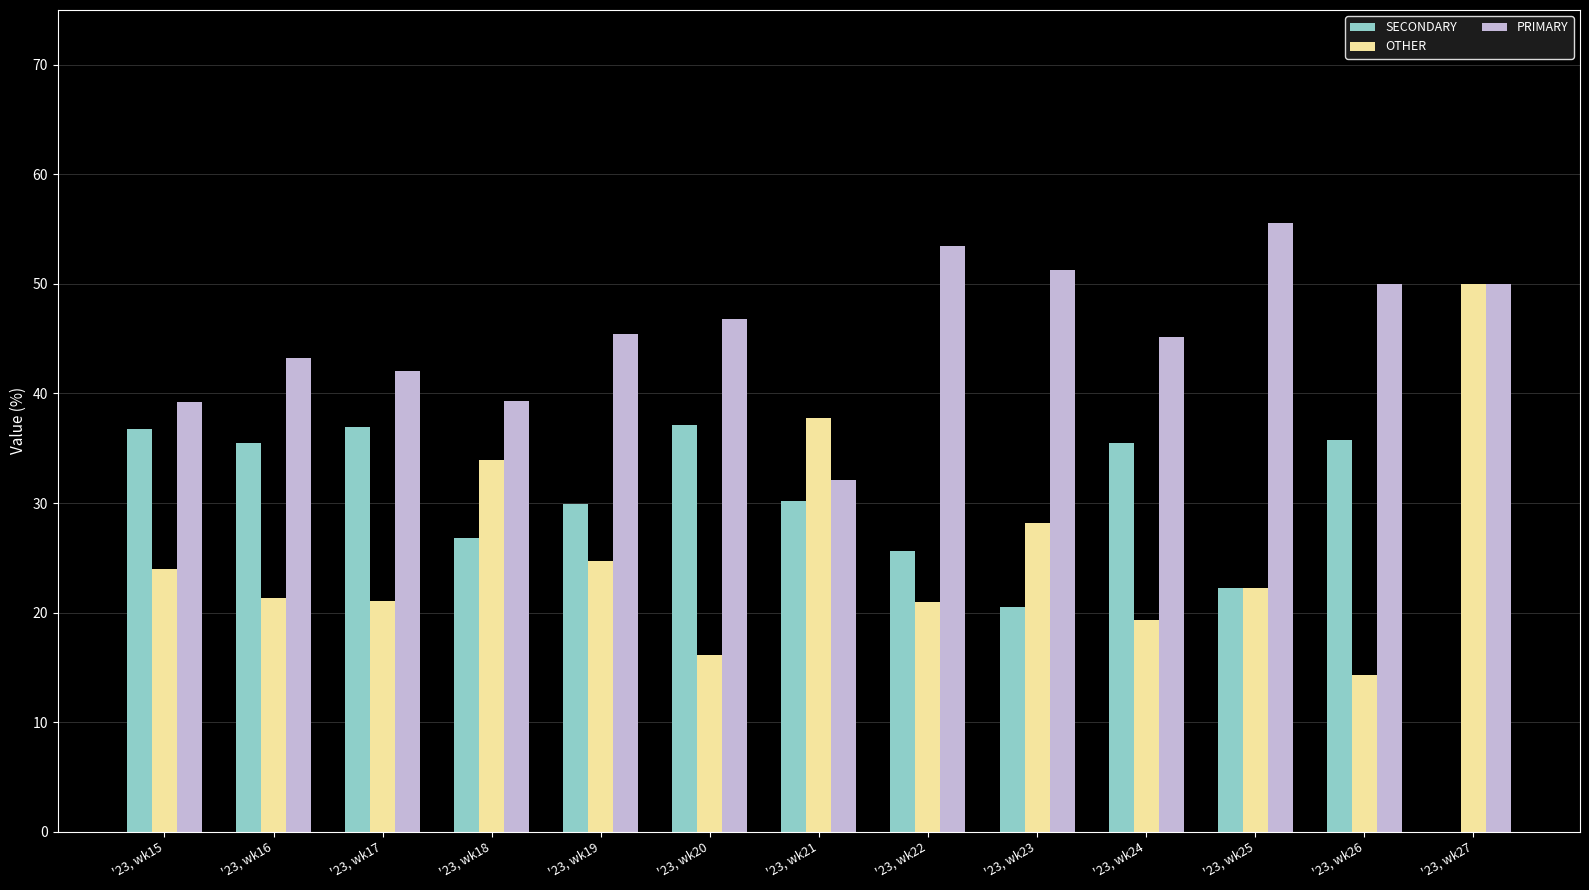

How many groups of bars are there?

13